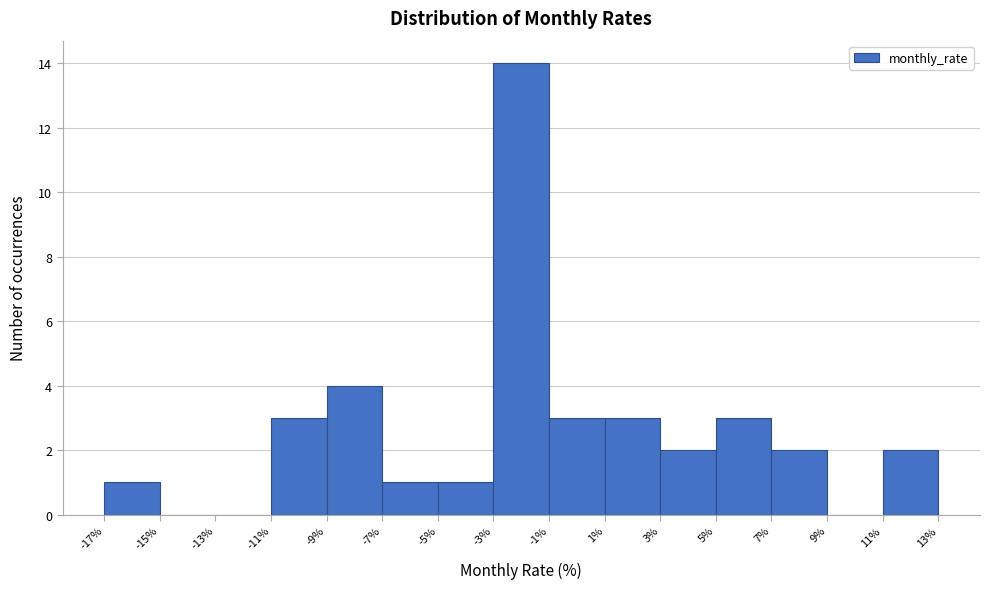

Reading left to right, list every bar in this chart as the range it spans on the x-axis followed by its height. The values are not printed on the chart, so give them approximately, as read against the axis.

-17% to -15%: 1
-15% to -13%: 0
-13% to -11%: 0
-11% to -9%: 3
-9% to -7%: 4
-7% to -5%: 1
-5% to -3%: 1
-3% to -1%: 14
-1% to 1%: 3
1% to 3%: 3
3% to 5%: 2
5% to 7%: 3
7% to 9%: 2
9% to 11%: 0
11% to 13%: 2